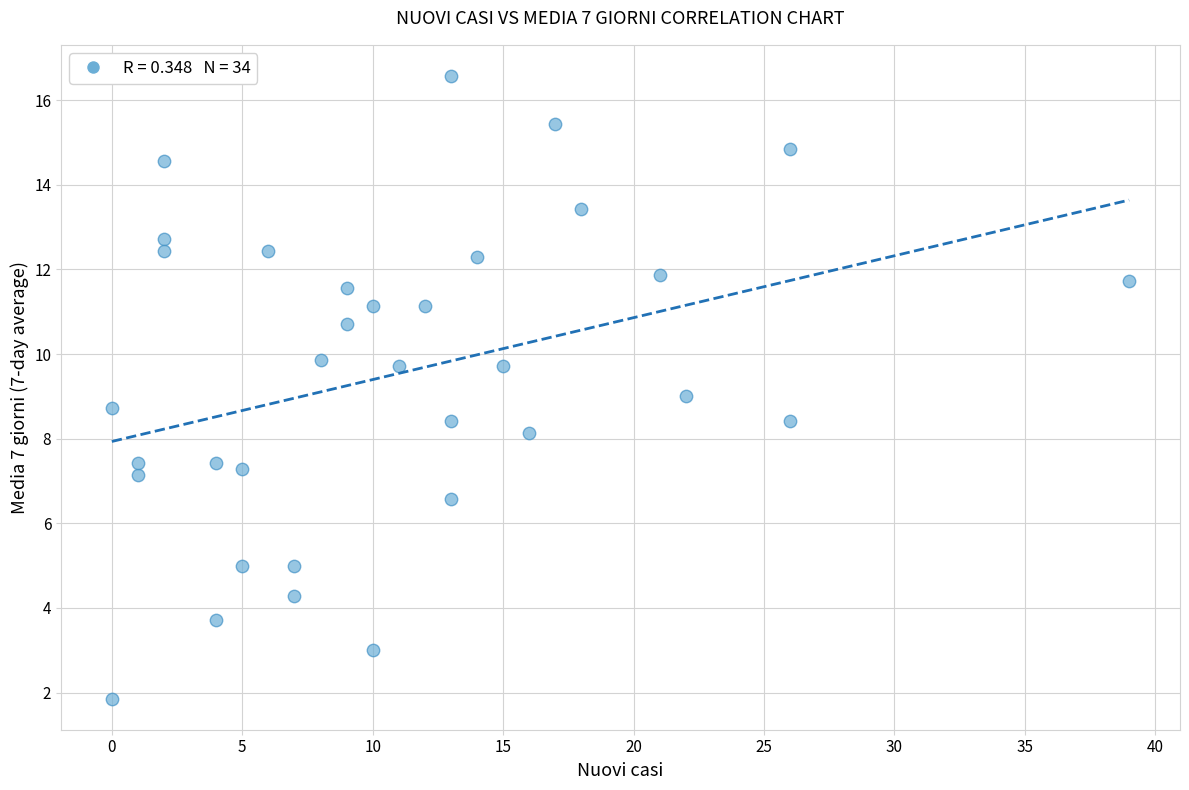

What is the range of X values (max minus min)?

39.0